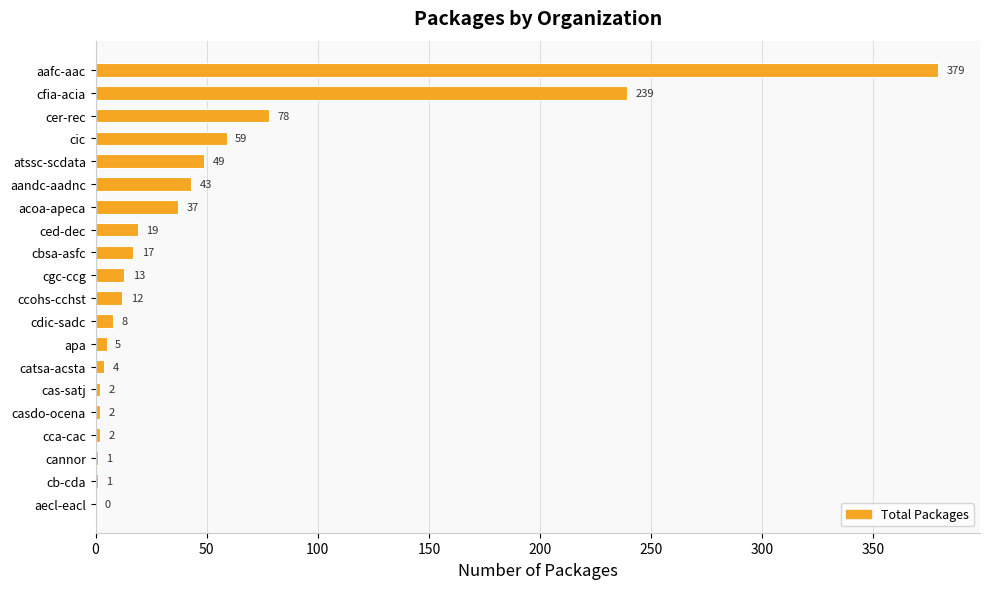

What is the maximum value shown in the chart?

379